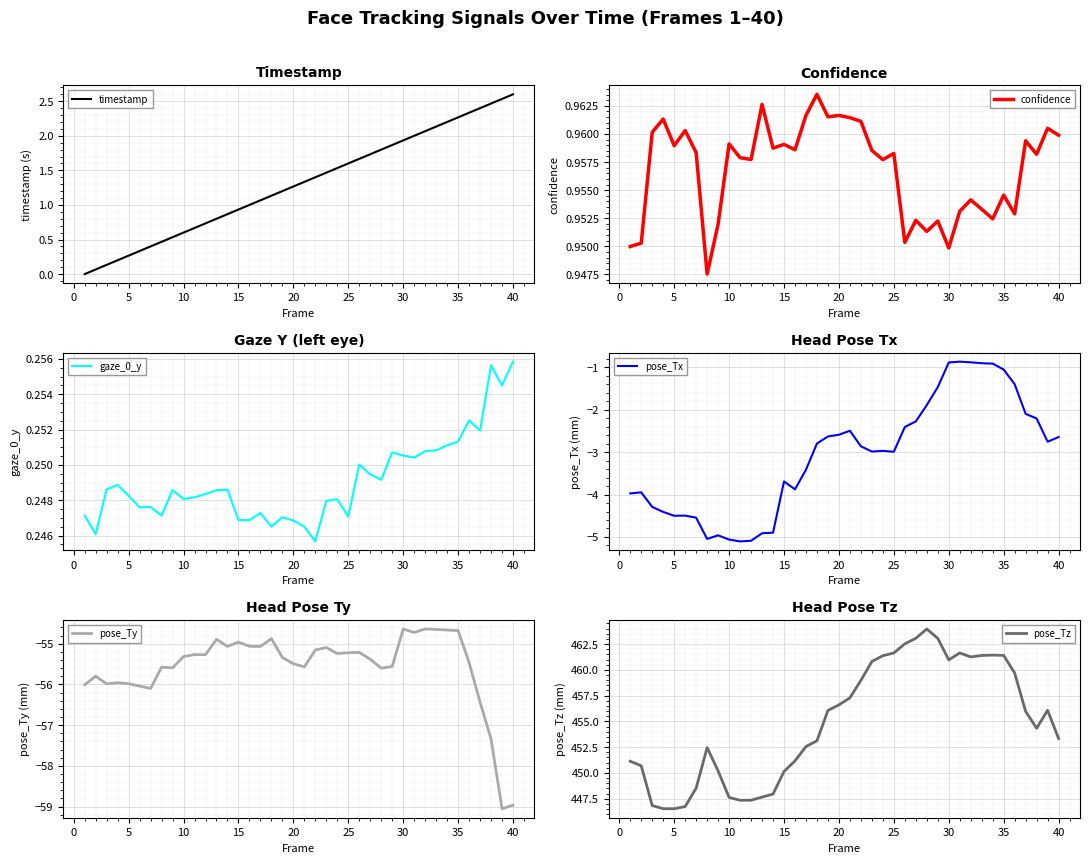

How many lines are shown in the chart?

6